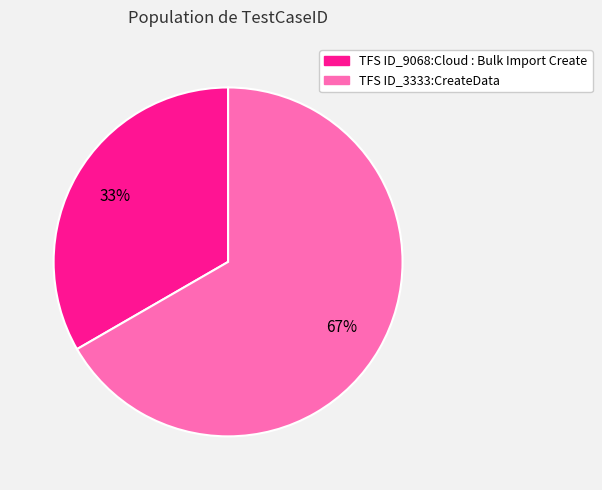

To the nearest percent, what is the combined percentage of TFS ID_9068:Cloud : Bulk Import Create and TFS ID_3333:CreateData?

100%